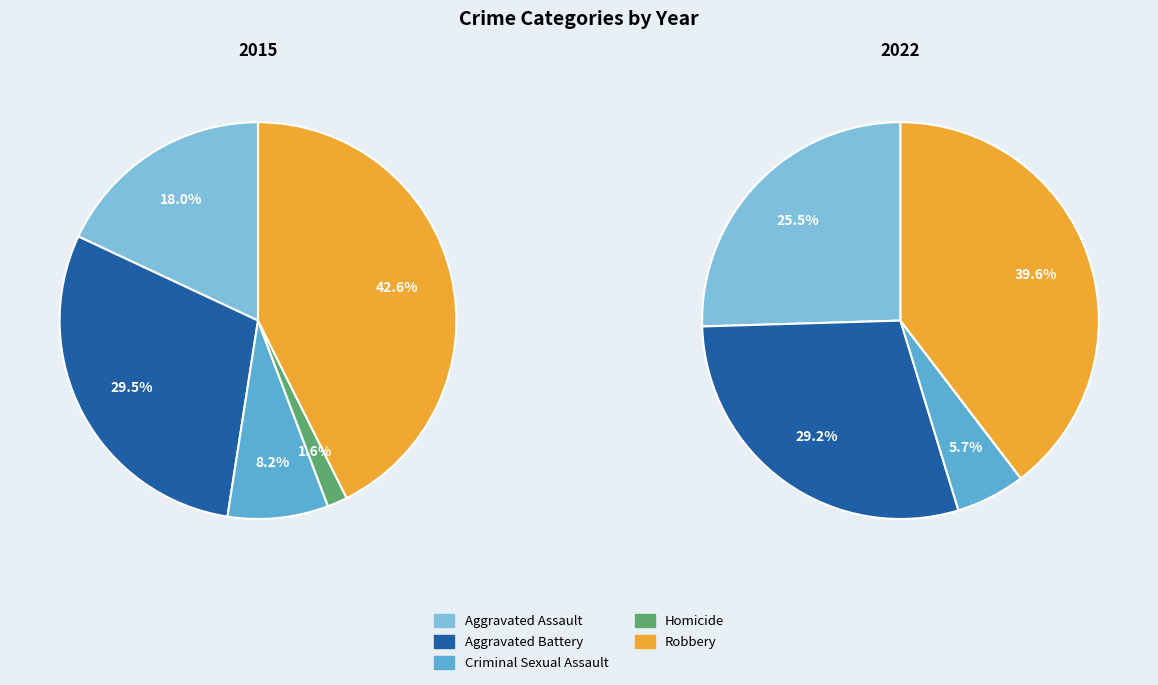

True or false: Aggravated Assault accounts for 18% of the total.

False